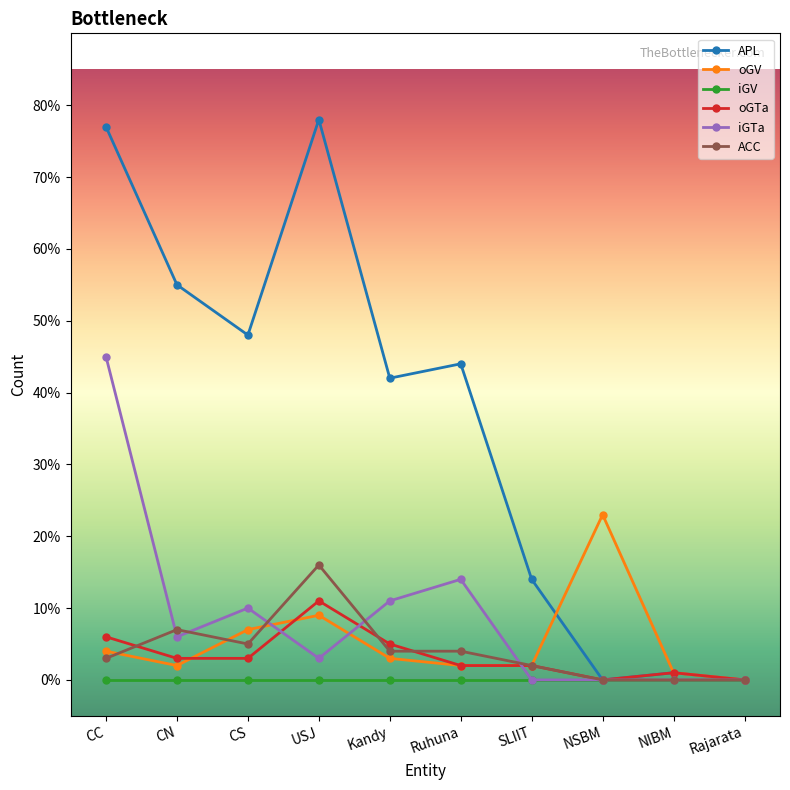

Count the number of categories in the chart.

10